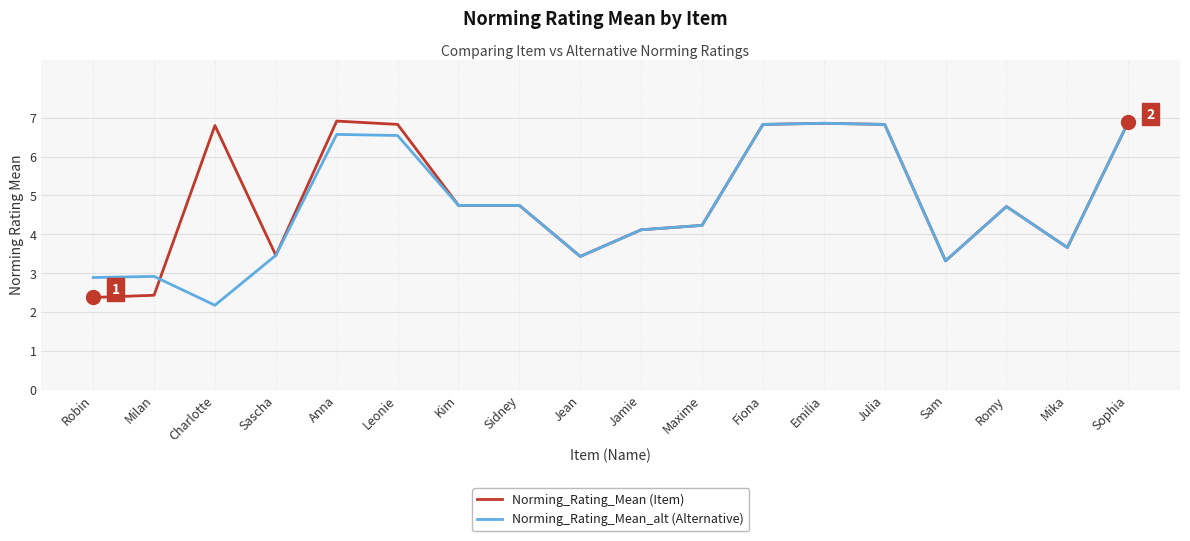

What is the average value of the Norming_Rating_Mean_alt (Alternative) series?

4.7